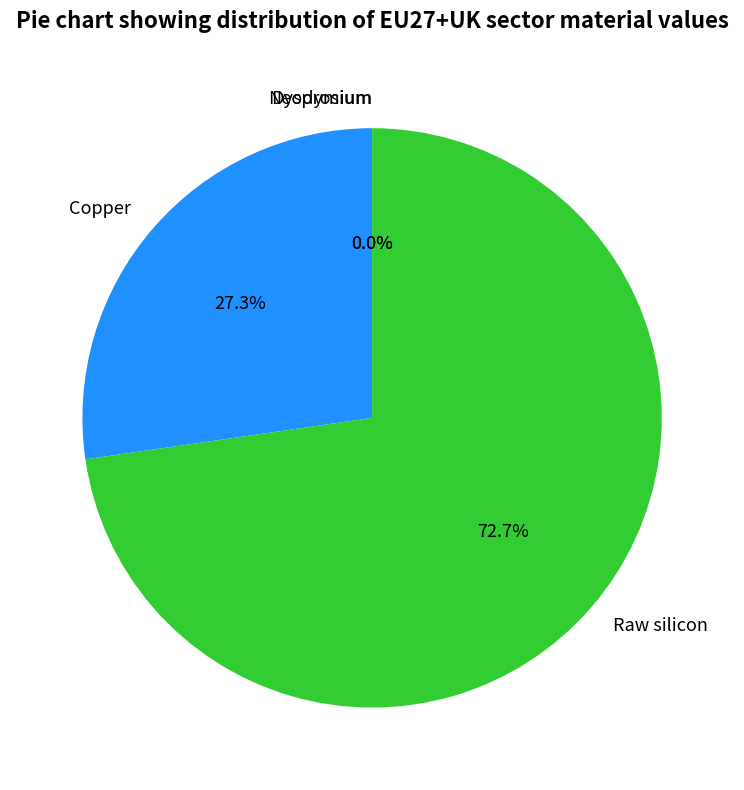

Which slice is the smallest?

Dysprosium